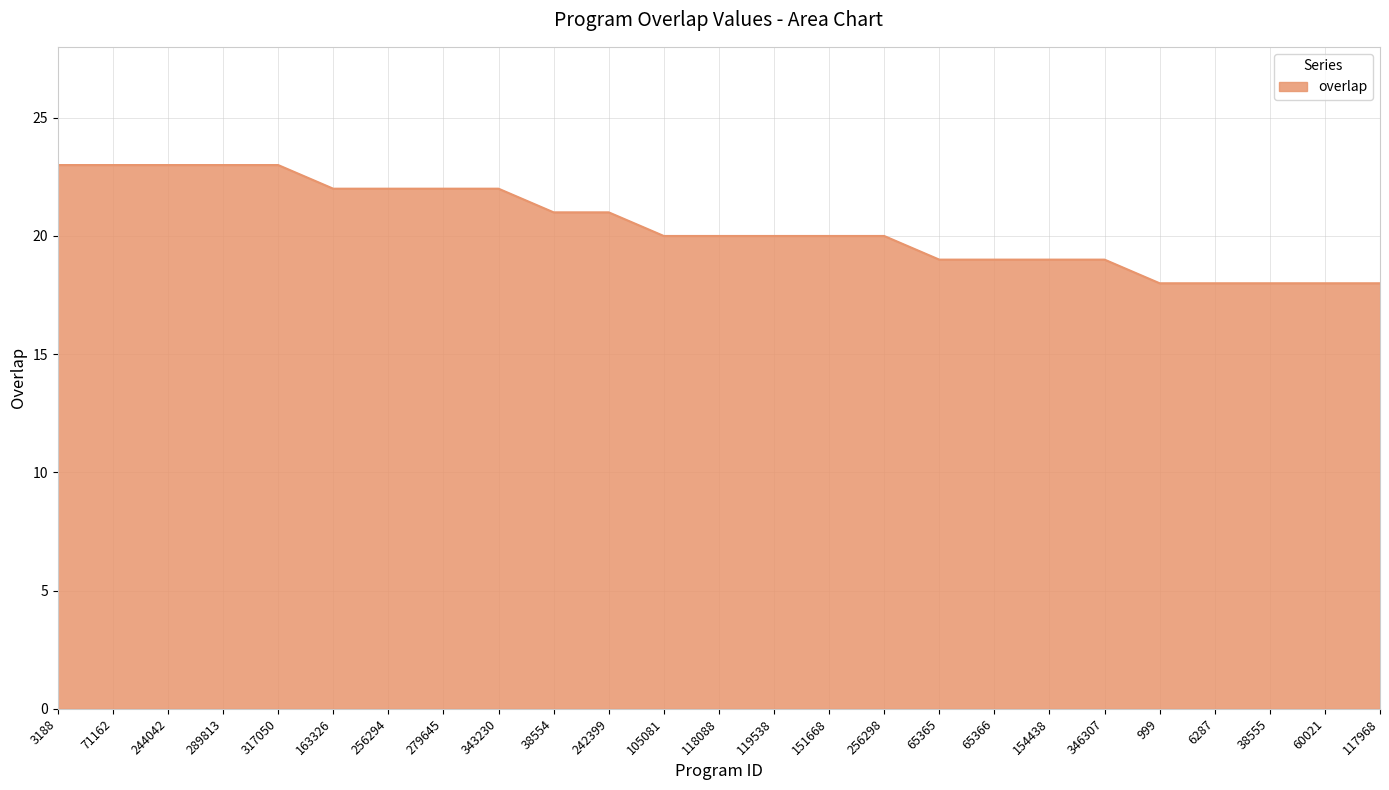

Does the chart display data point markers on the line(s)?

No